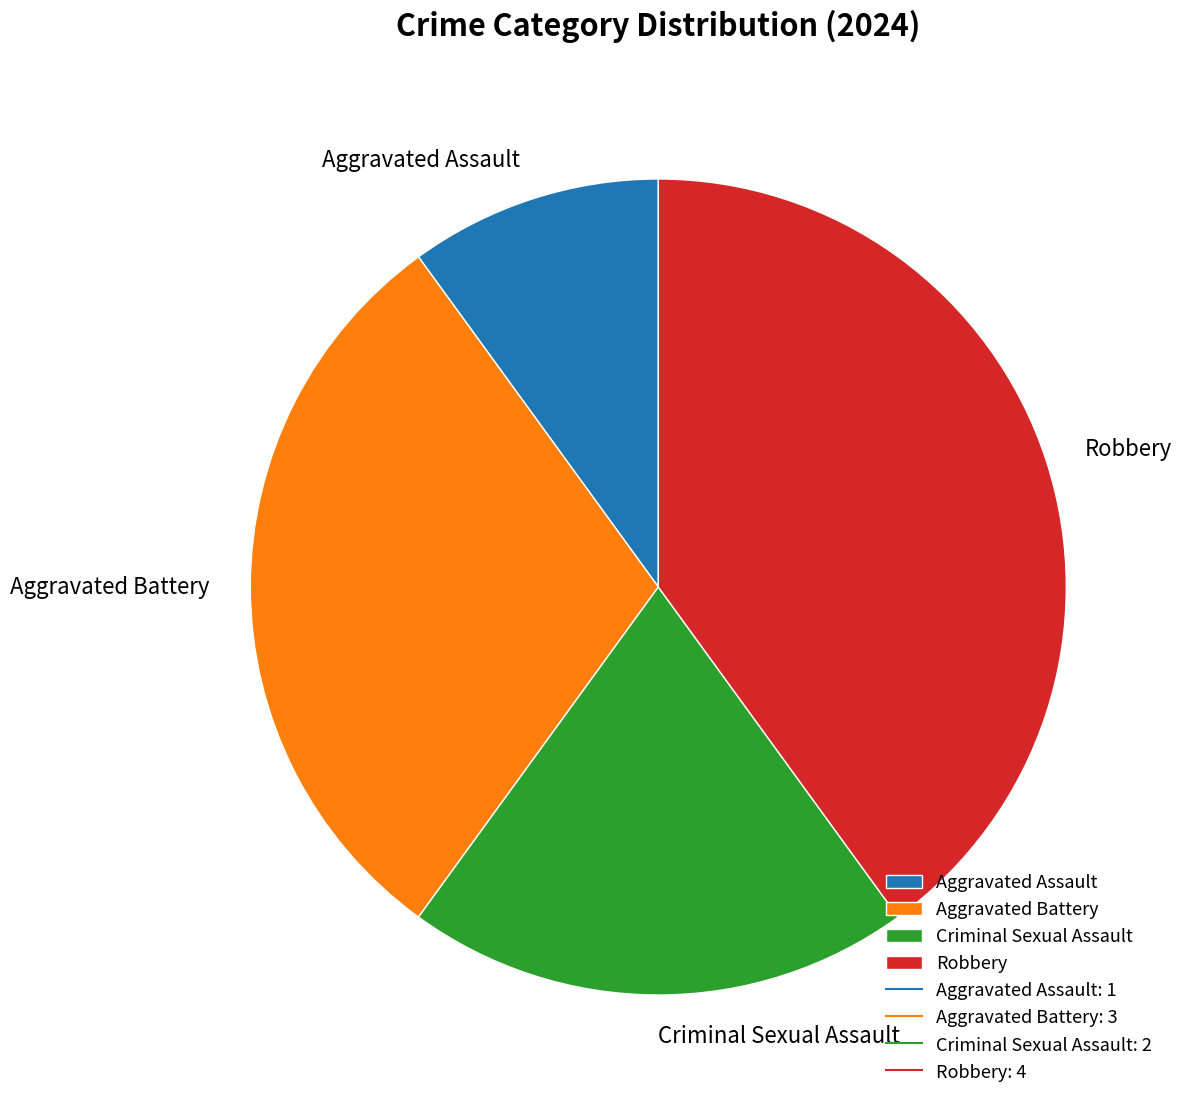

What is the ratio of the value at Aggravated Battery to the value at Criminal Sexual Assault?

1.5